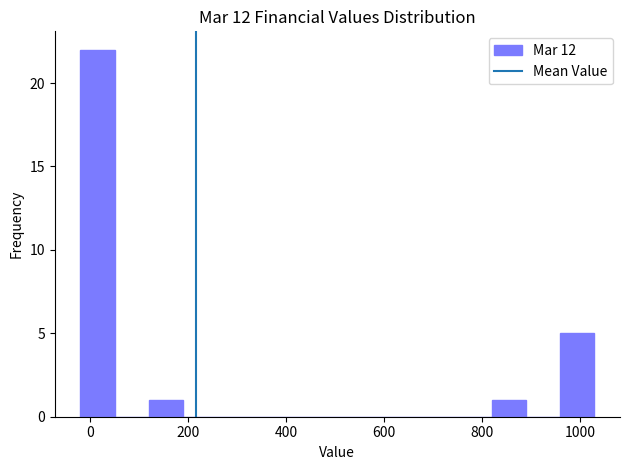

Read against the x-axis, roughly where is the centre of the tallest bar?

20